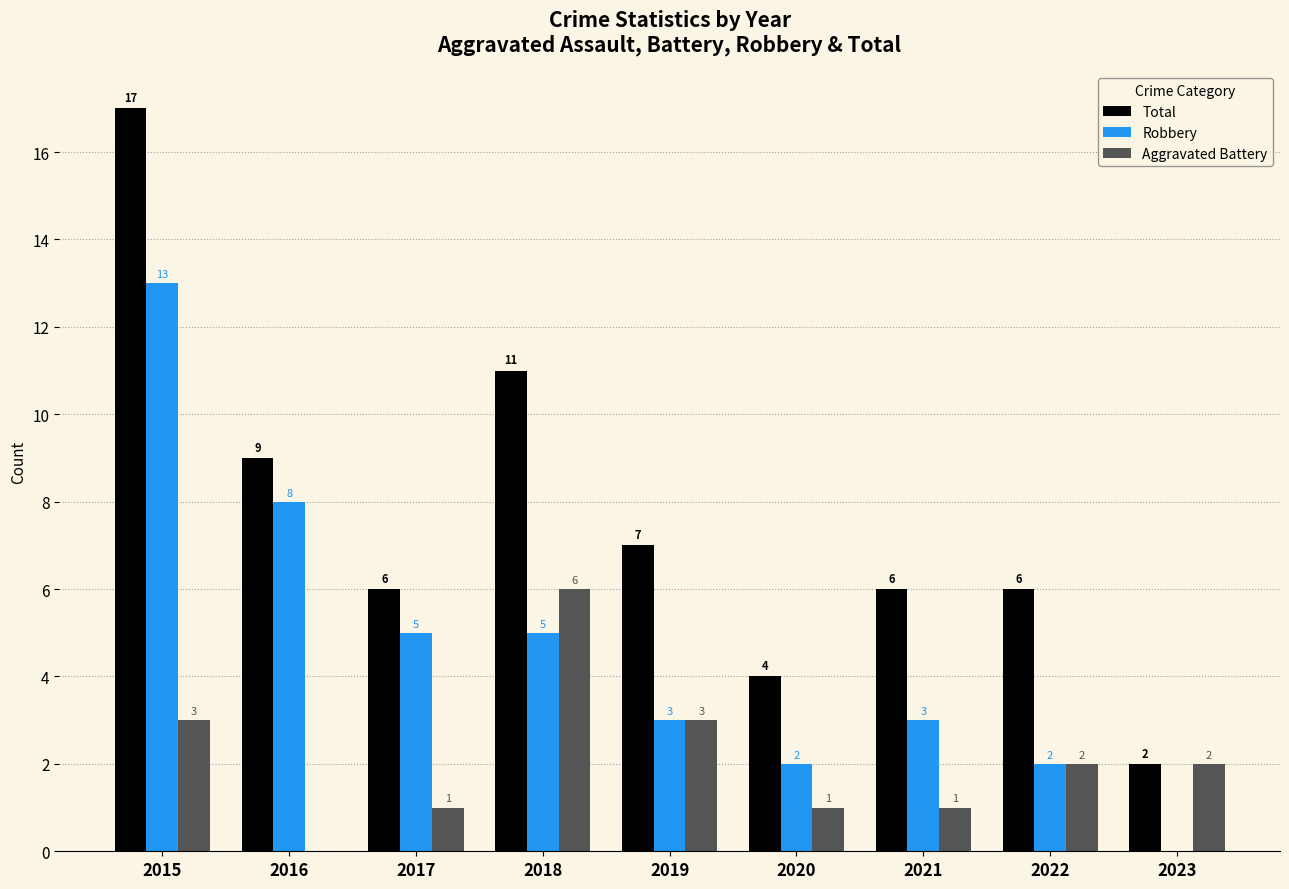

How many groups of bars are there?

9